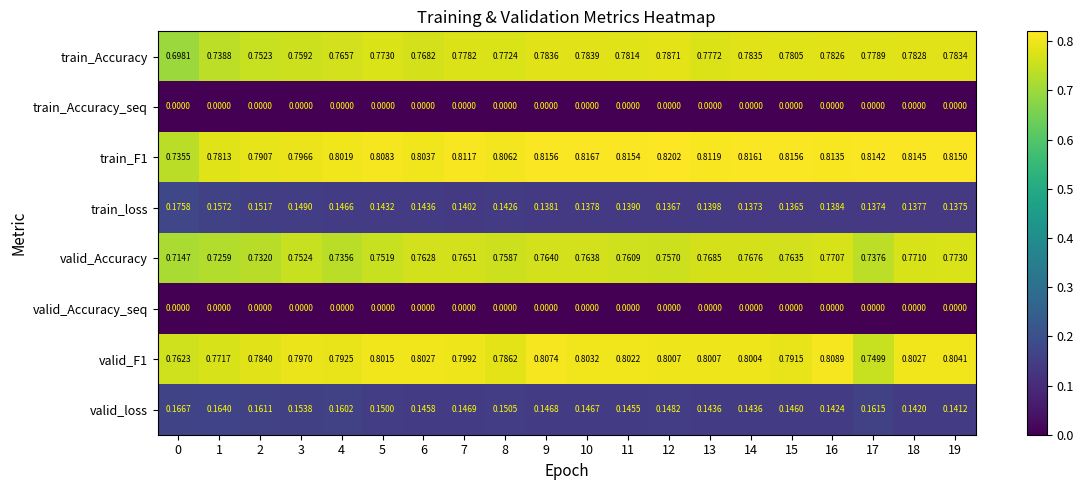

Which series has the largest range (max minus min)?

train_Accuracy